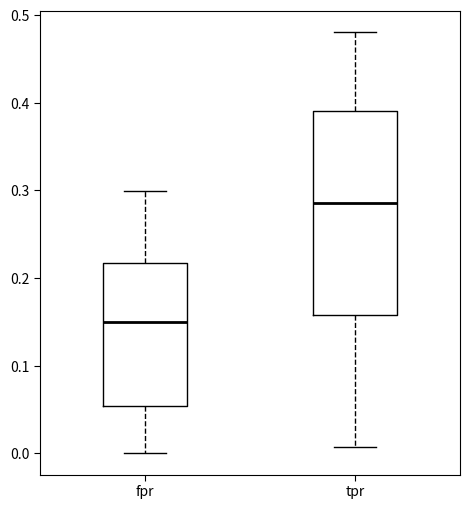

Where does the median line of the box for fpr sit on the y-axis? The values are not printed on the chart, so give them approximately, as read against the axis.

0.15